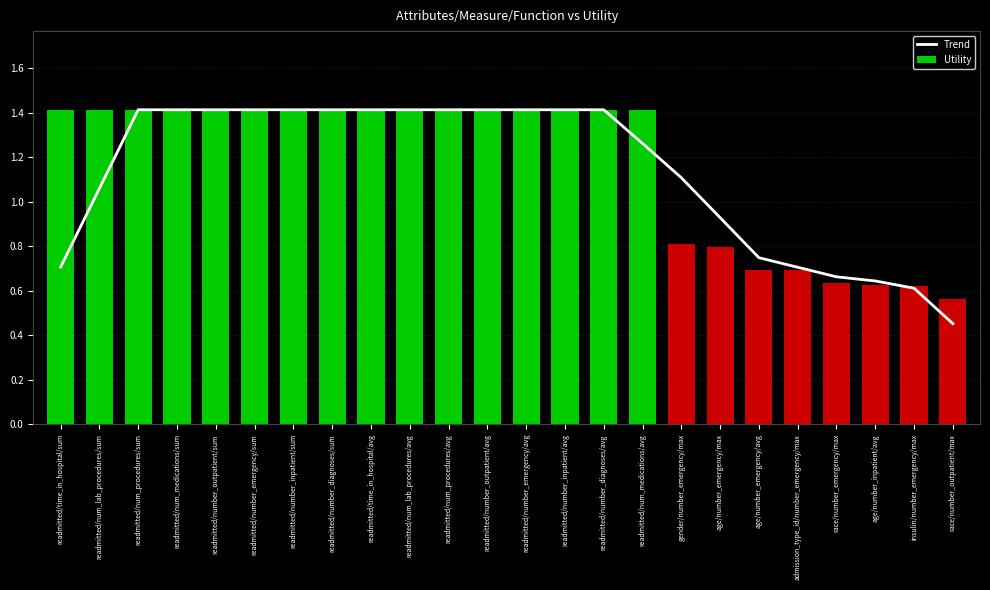

What is the value of the Utility bar at the 4th from the left?

1.4